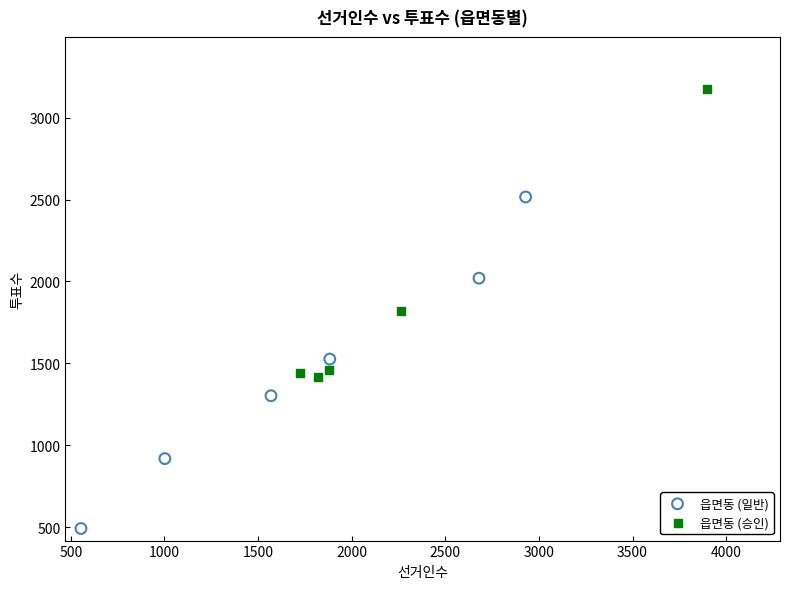

Which series has the widest spread of Y values?

읍면동 (일반)